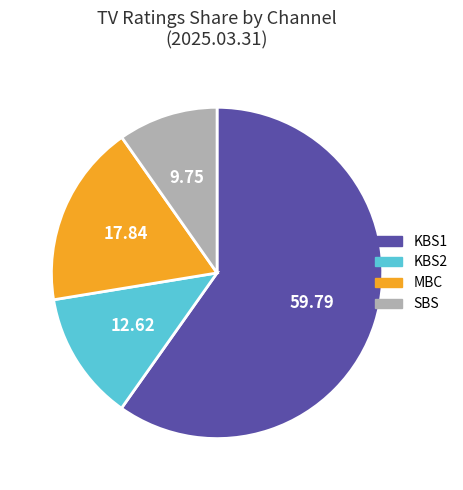

Which category has the biggest portion of the pie?

KBS1